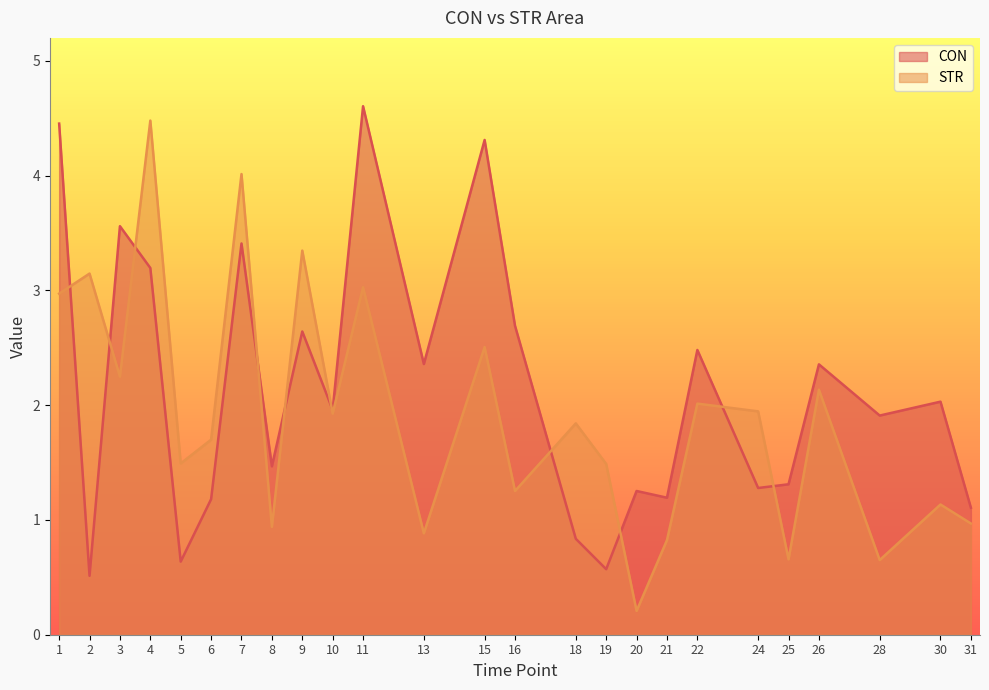

What are all the series names shown in the legend?

CON, STR